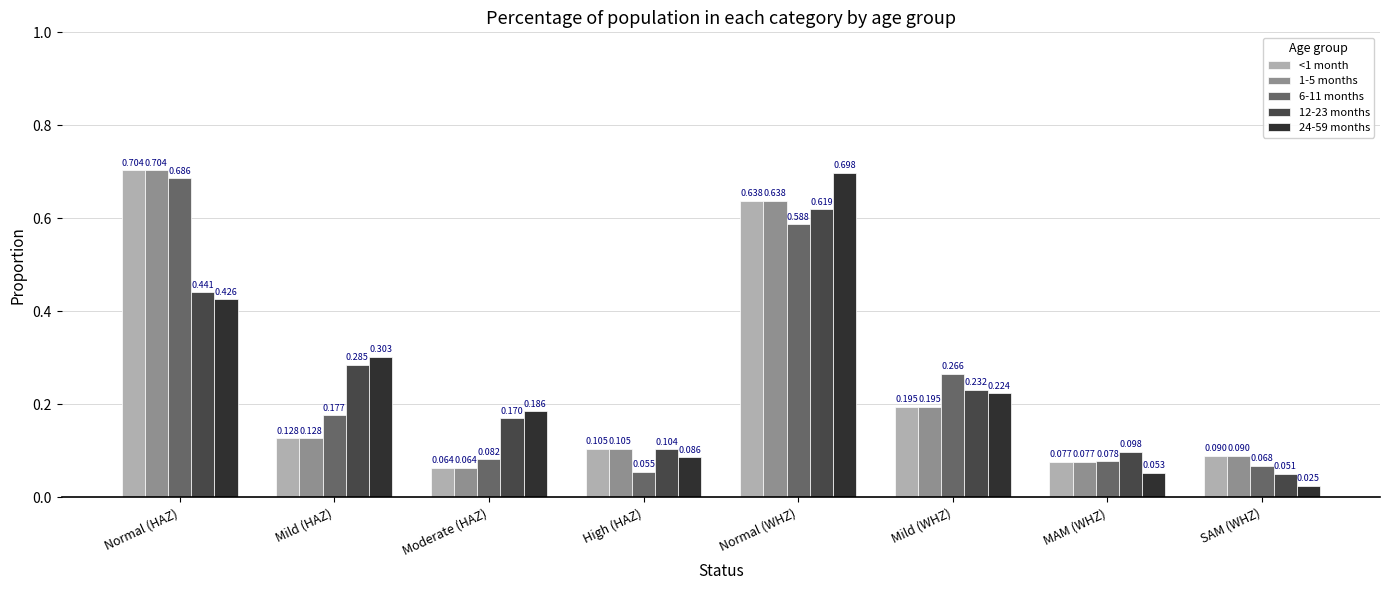

Which category has the lowest value in the 1-5 months series?

Moderate (HAZ)